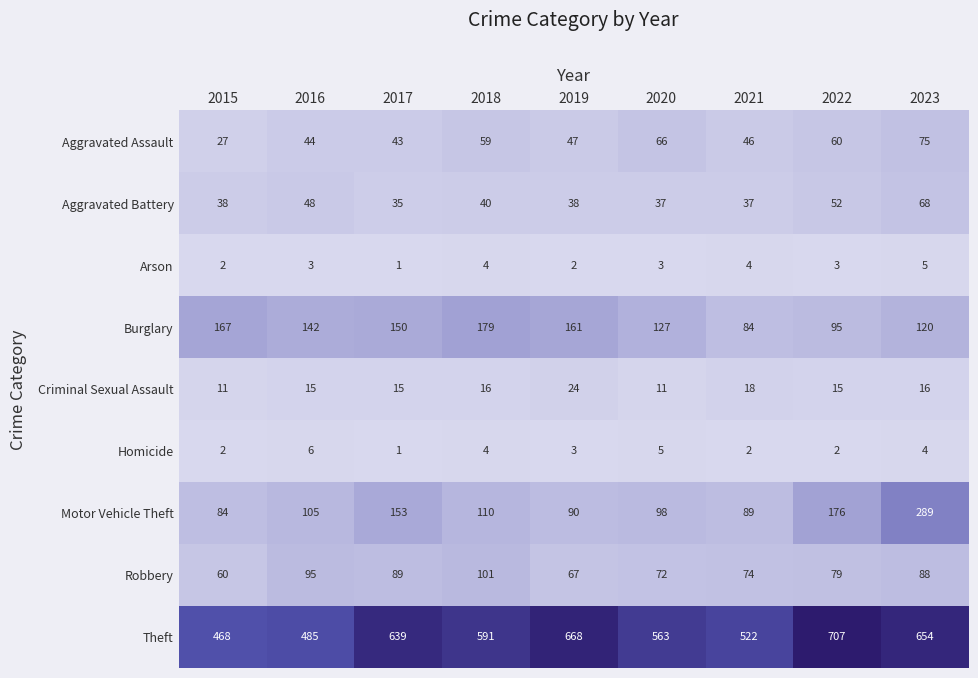

What is the greatest value displayed?

707